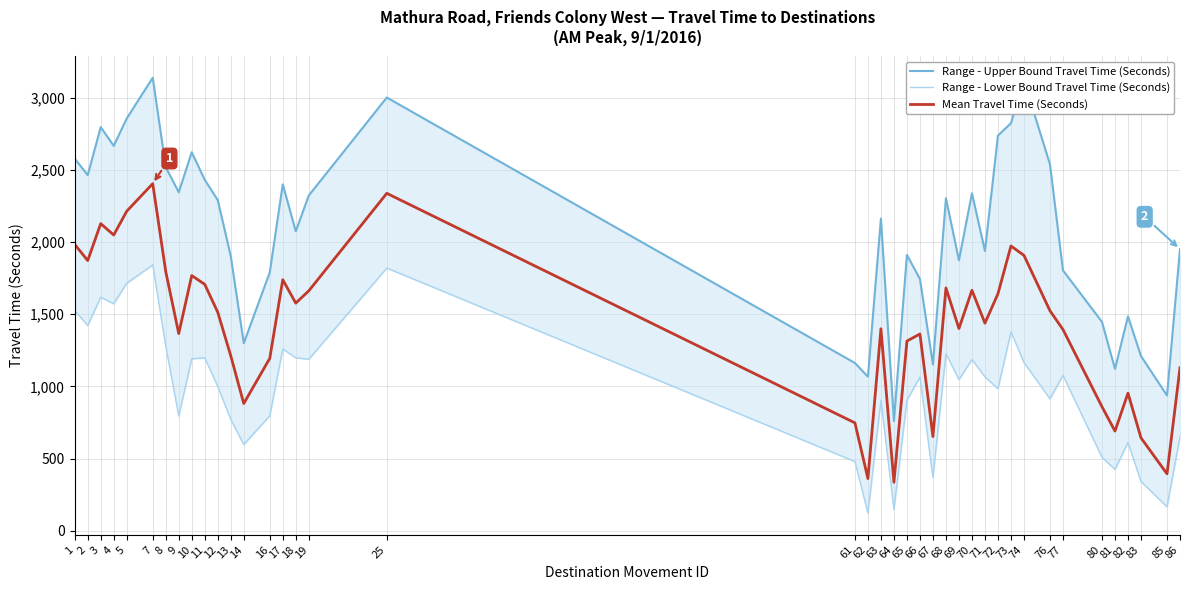

What is the difference between the maximum and minimum values in the Mean Travel Time (Seconds) series?

2070